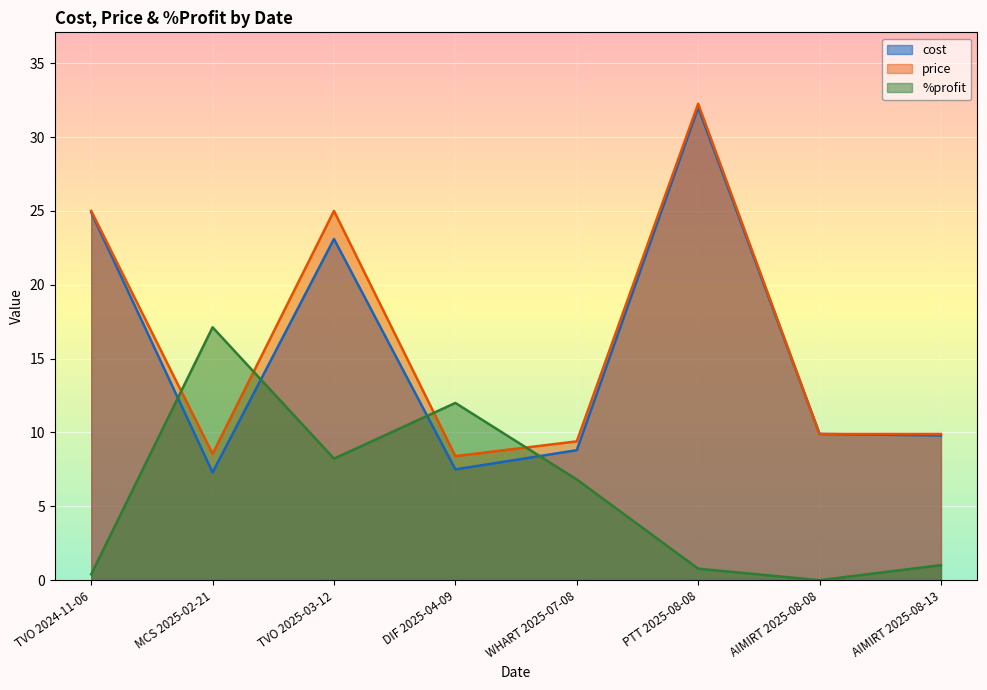

How many lines are shown in the chart?

3